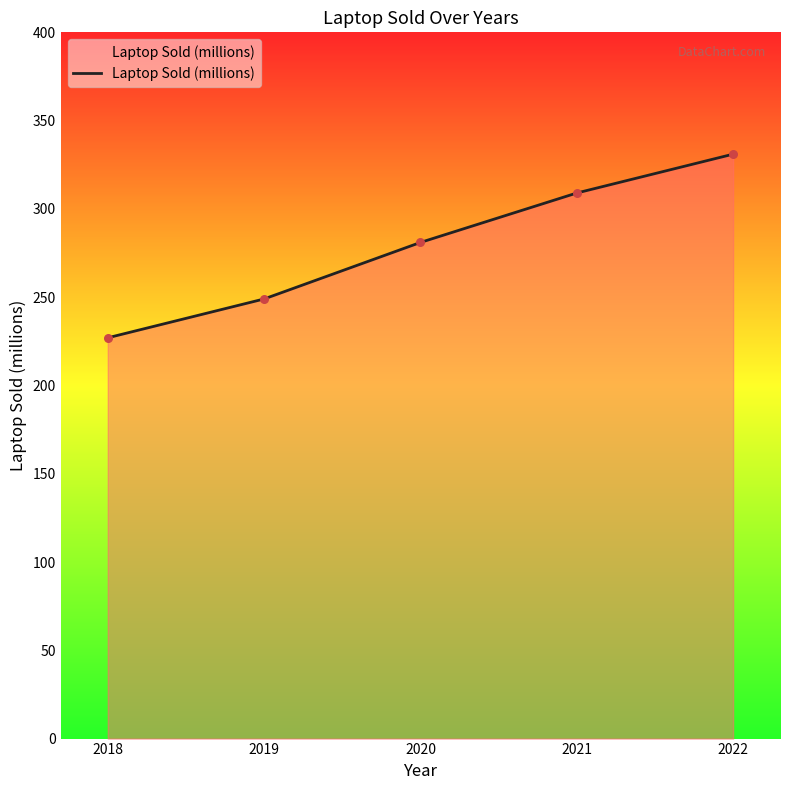

What is the ratio of the value at 2021 to the value at 2022?

0.9